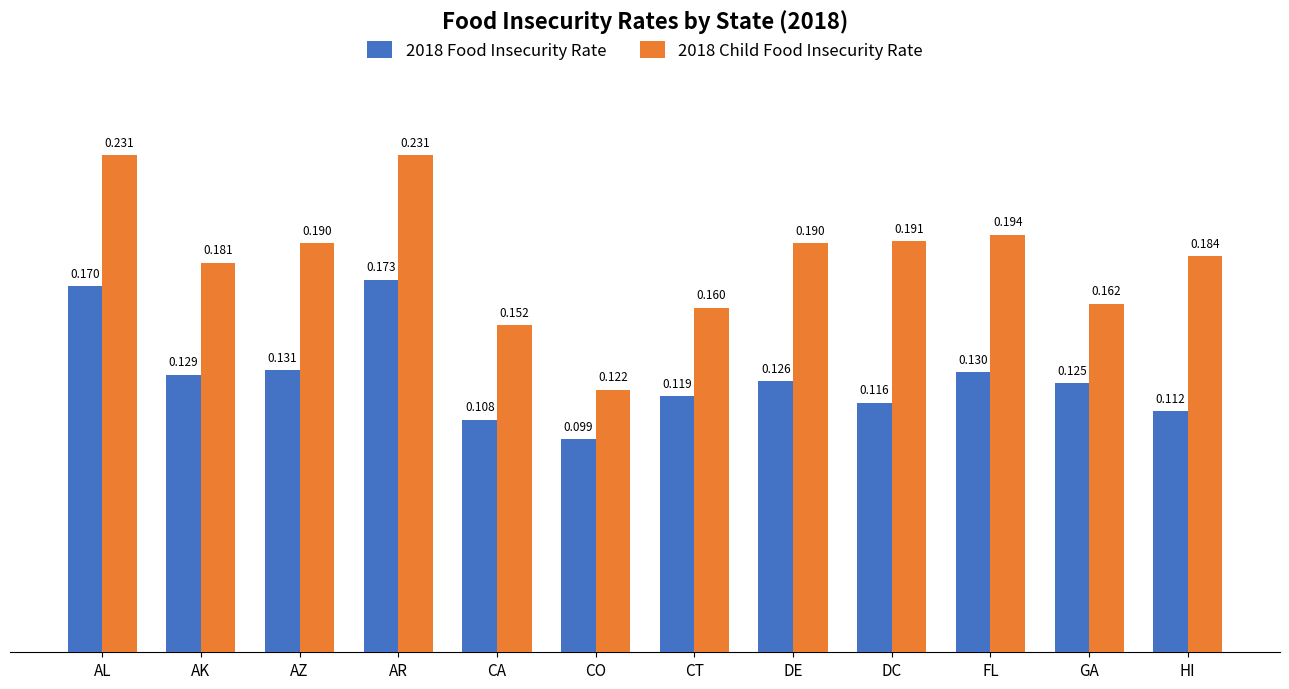

Is the value of 2018 Child Food Insecurity Rate at HI greater than the value of 2018 Food Insecurity Rate at AK?

Yes